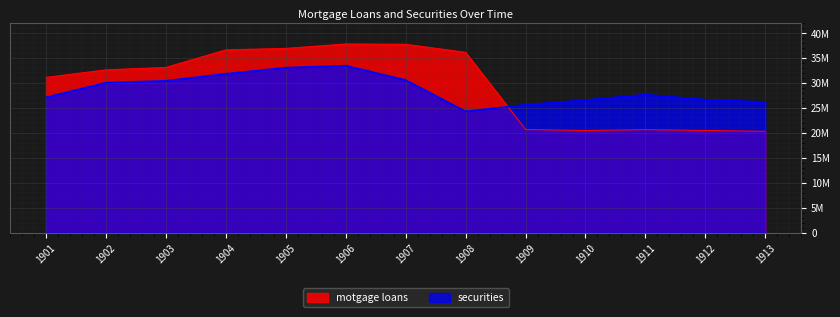

How many values in the securities series exceed 27711015?

6